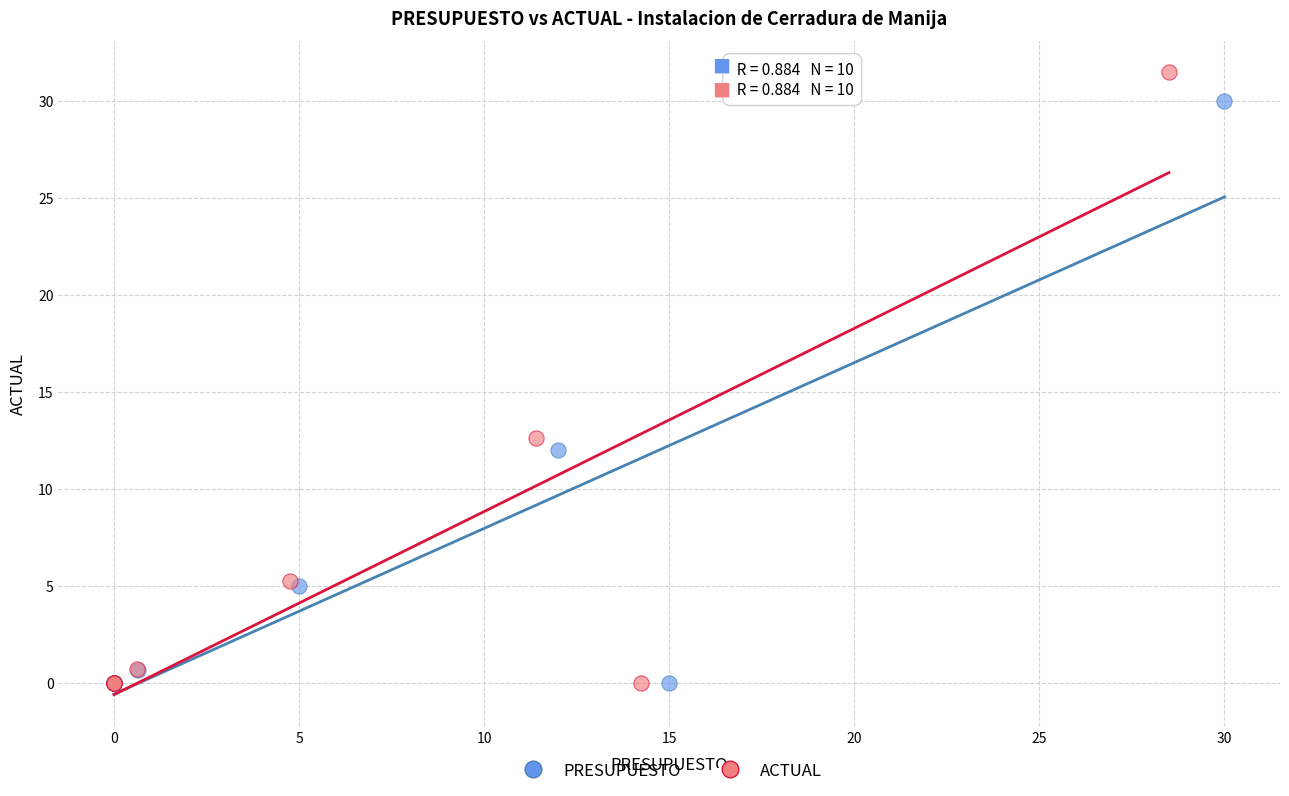

Which series has the largest Y range (max minus min)?

ACTUAL